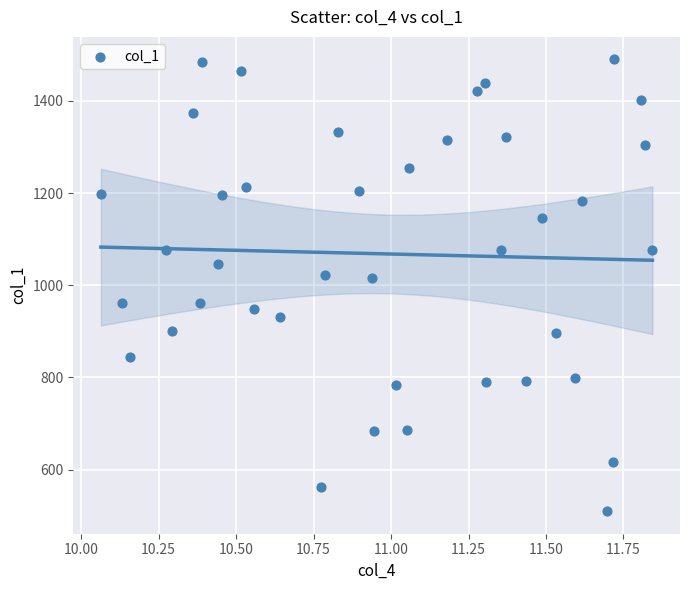

What is the range of Y values (max minus min)?

980